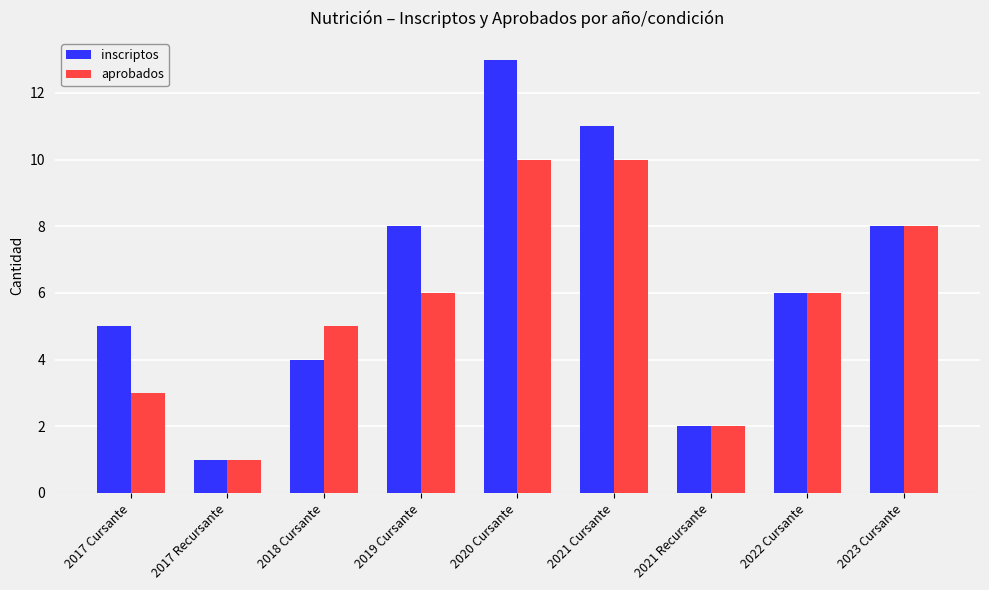

Rank the series at 2019 Cursante from highest to lowest value.

inscriptos, aprobados